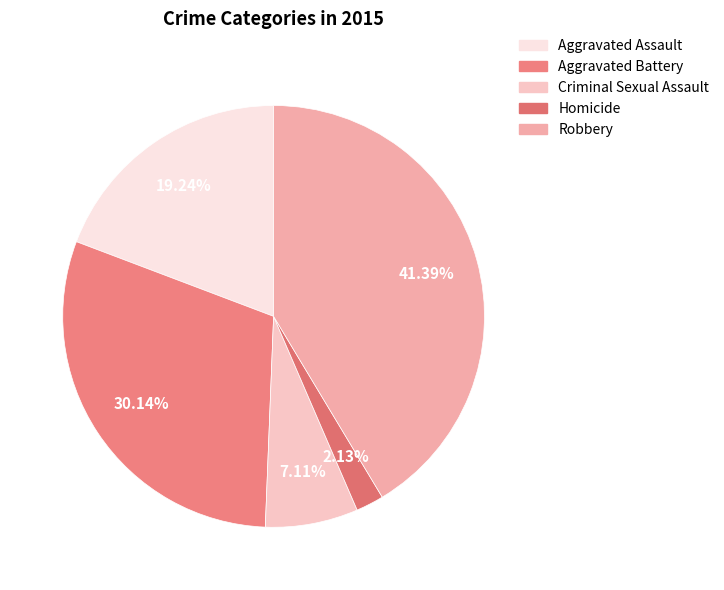

Rank the categories by value from highest to lowest.

Robbery, Aggravated Battery, Aggravated Assault, Criminal Sexual Assault, Homicide